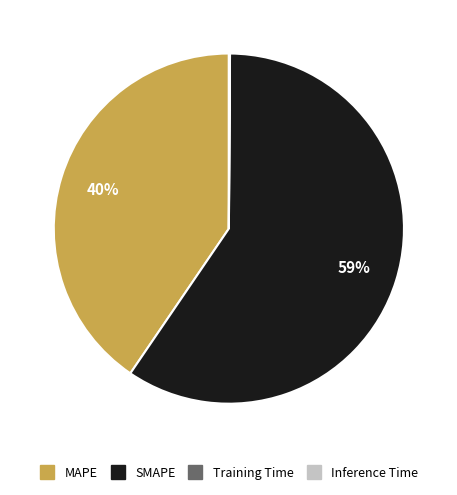

To the nearest percent, what is the average slice percentage?

25%